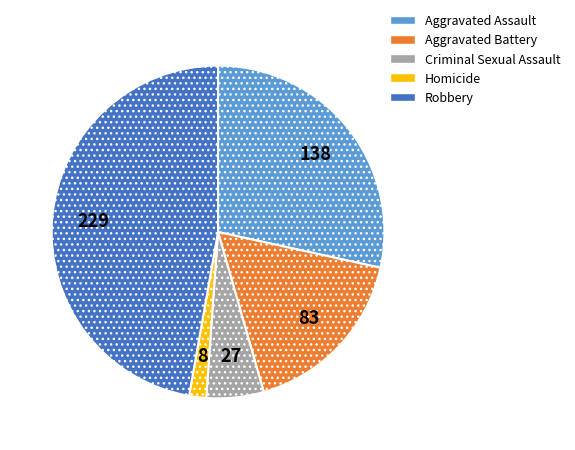

Rank the categories by value from highest to lowest.

Robbery, Aggravated Assault, Aggravated Battery, Criminal Sexual Assault, Homicide